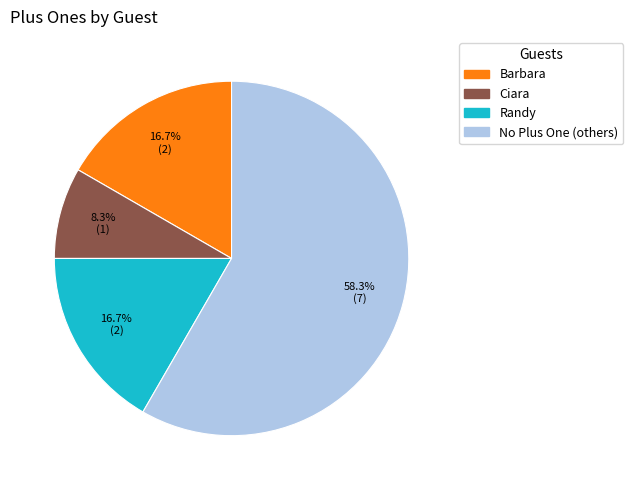

Is there a majority slice in this chart?

Yes